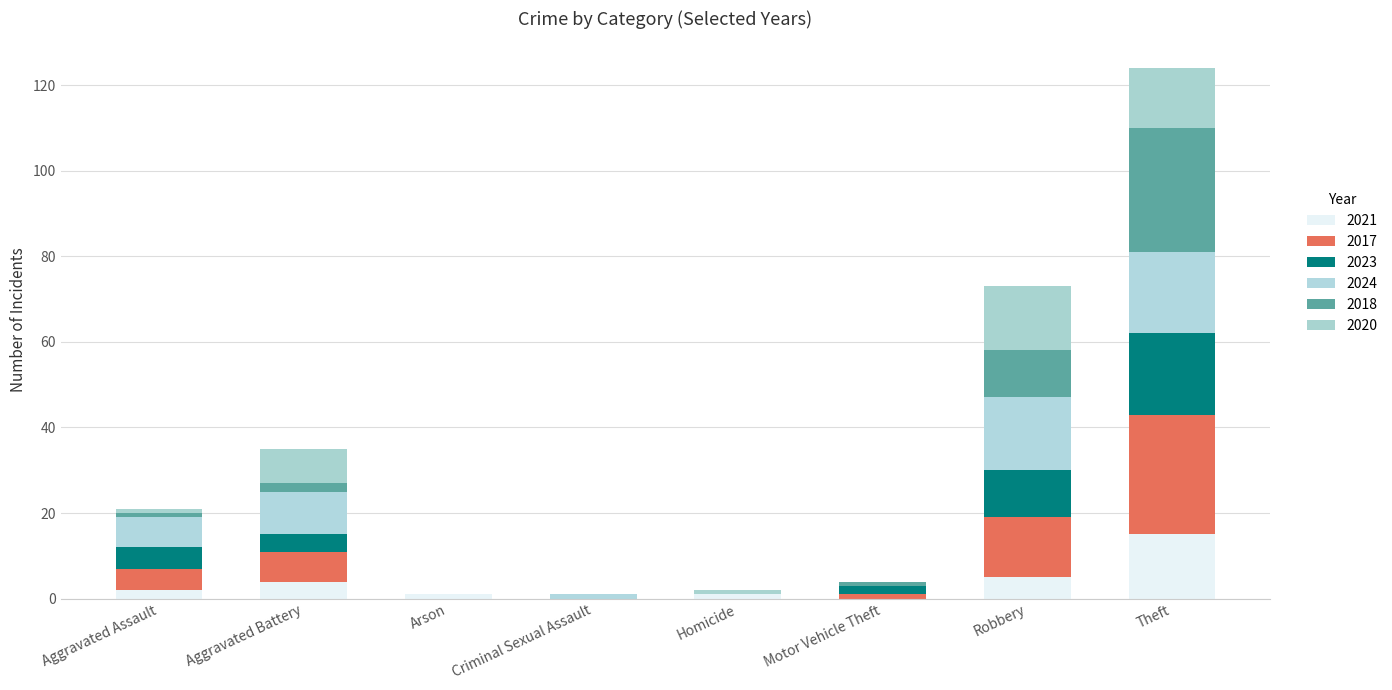

List the labels in order of 2024 value, largest first.

Theft, Robbery, Aggravated Battery, Aggravated Assault, Criminal Sexual Assault, Arson, Homicide, Motor Vehicle Theft